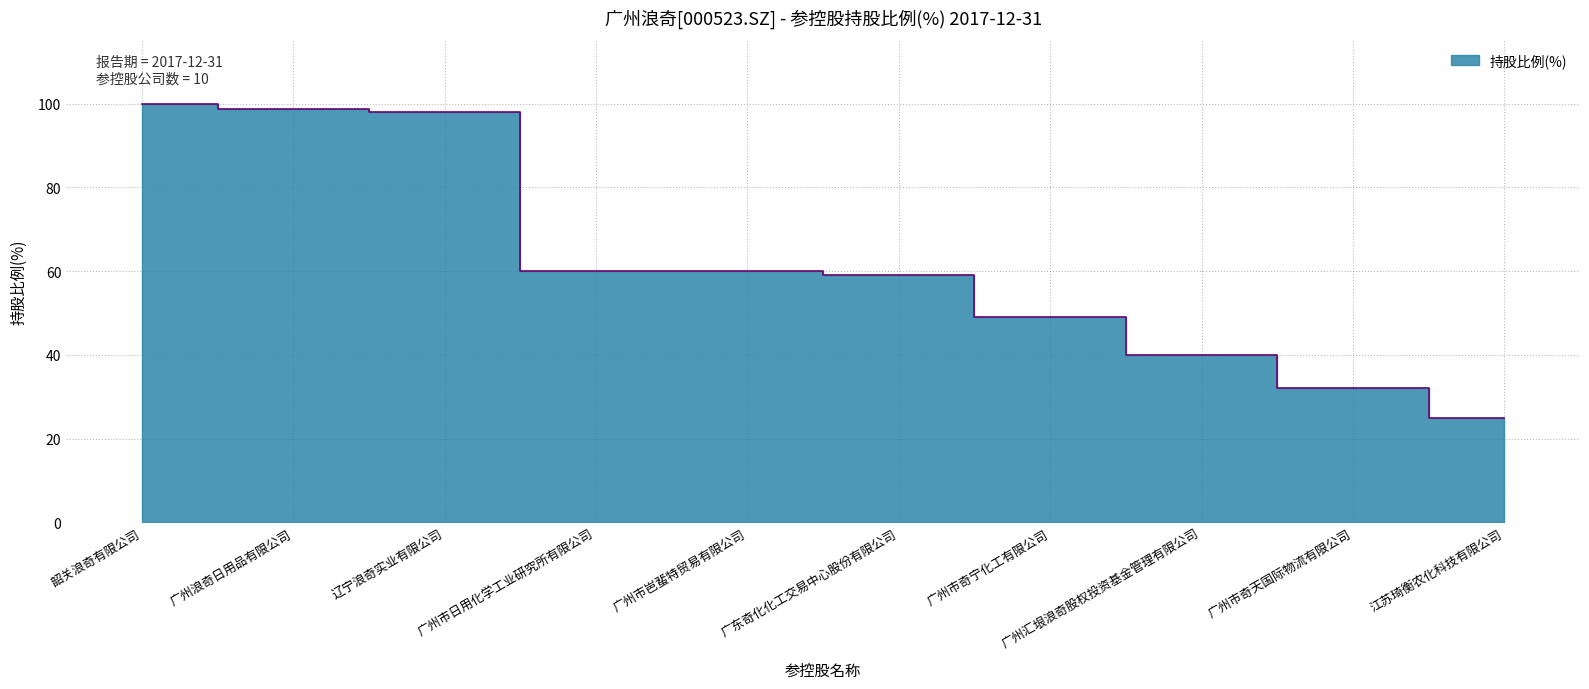

List the labels in order of value, largest first.

韶关浪奇有限公司, 广州浪奇日用品有限公司, 辽宁浪奇实业有限公司, 广州市日用化学工业研究所有限公司, 广州市岜蜚特贸易有限公司, 广东奇化化工交易中心股份有限公司, 广州市奇宁化工有限公司, 广州汇垠浪奇股权投资基金管理有限公司, 广州市奇天国际物流有限公司, 江苏琦衡农化科技有限公司